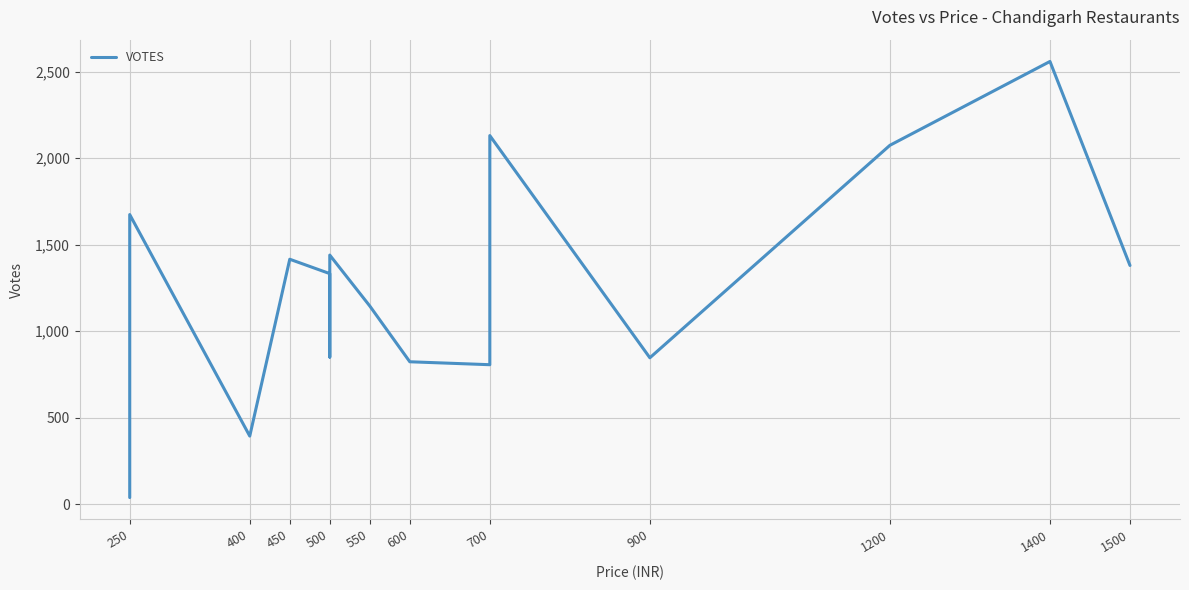

What is the value of the 5th point from the left?

1333